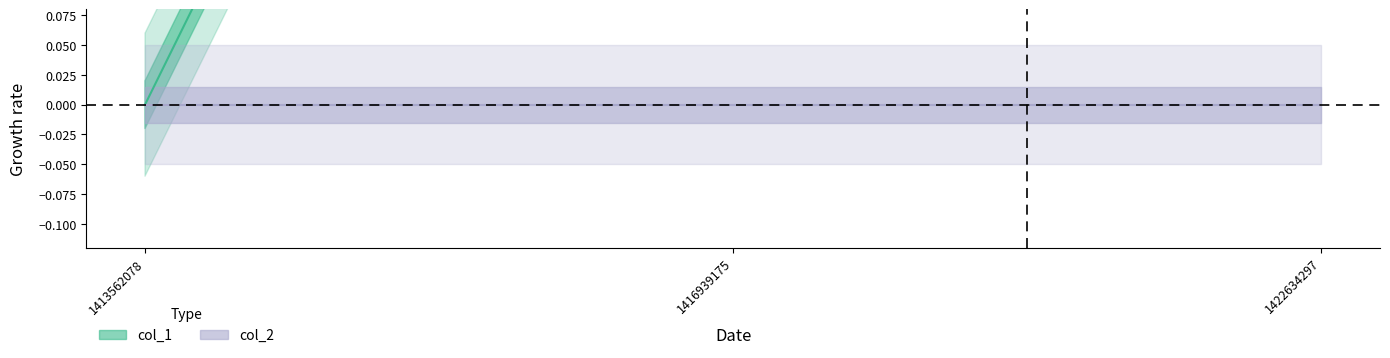

What is the ratio of the value at 1422634297 to the value at 1416939175?

1.0